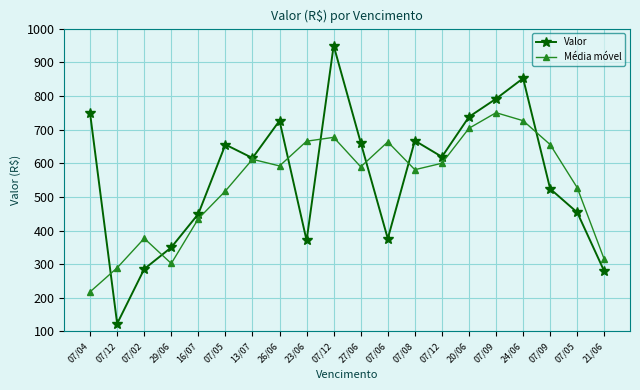

Which category has the lowest value across all series?

07/12